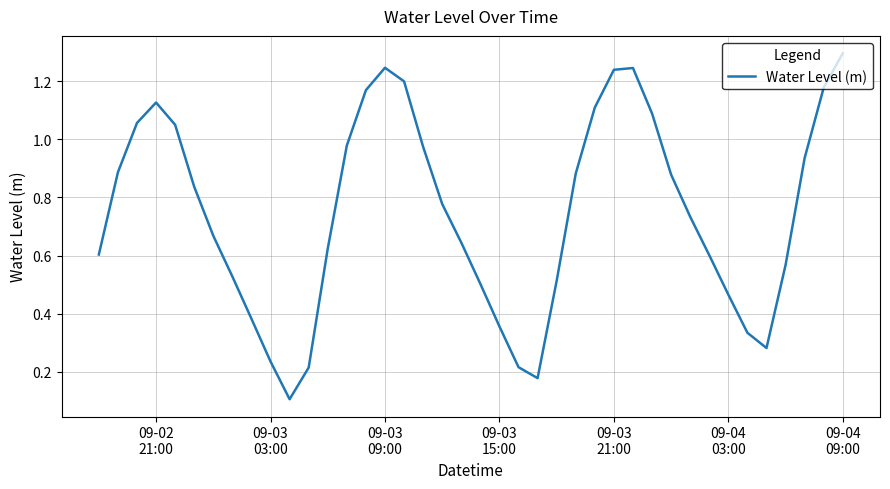

What is the maximum value shown in the chart?

1.3